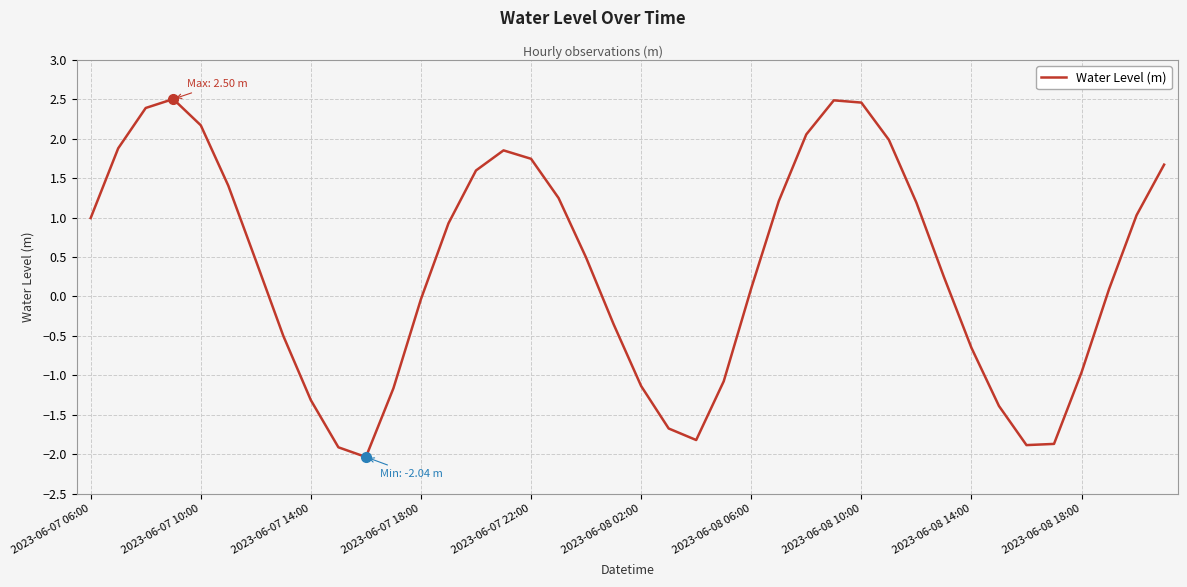

What is the greatest value displayed?

2.5